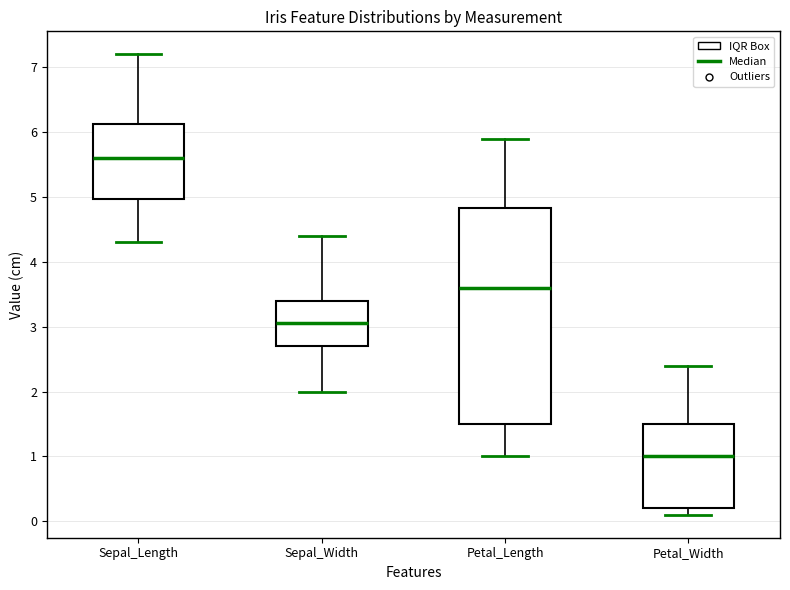

Which box is the tallest, from its lower edge to its upper edge?

Petal_Length